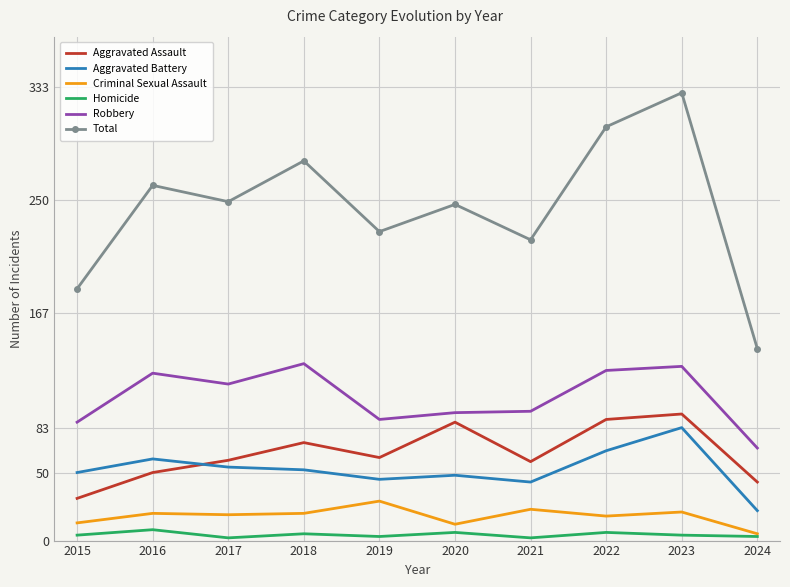

True or false: Homicide and Robbery cross at least once.

False